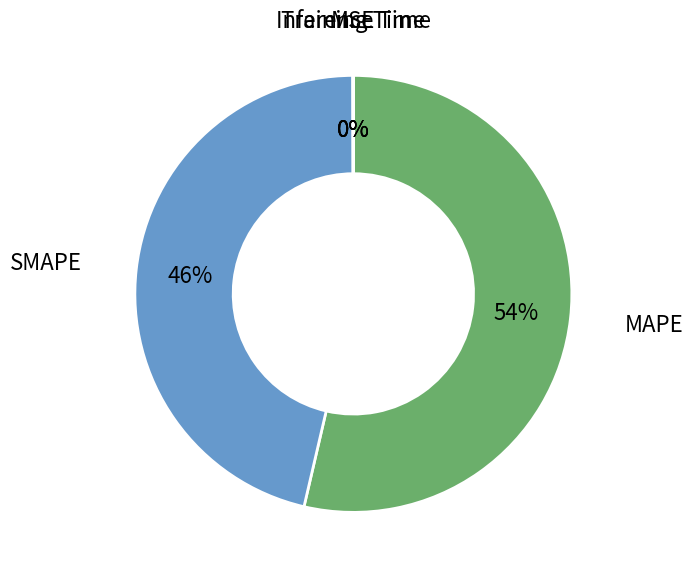

To the nearest percent, what is the average slice percentage?

20%